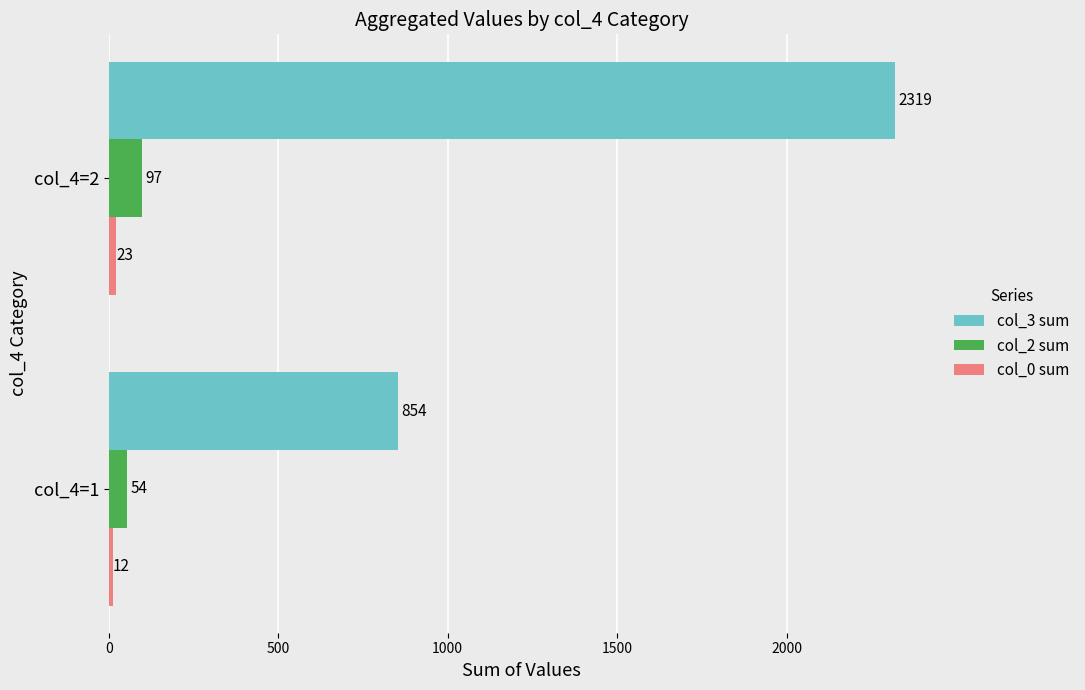

Read the col_2 sum value at col_4=2, to the nearest 10.

100